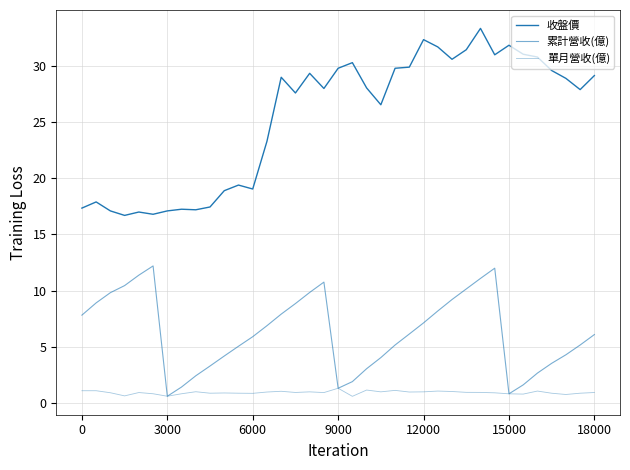

What is the average value of the 累計營收(億) series?

6.2